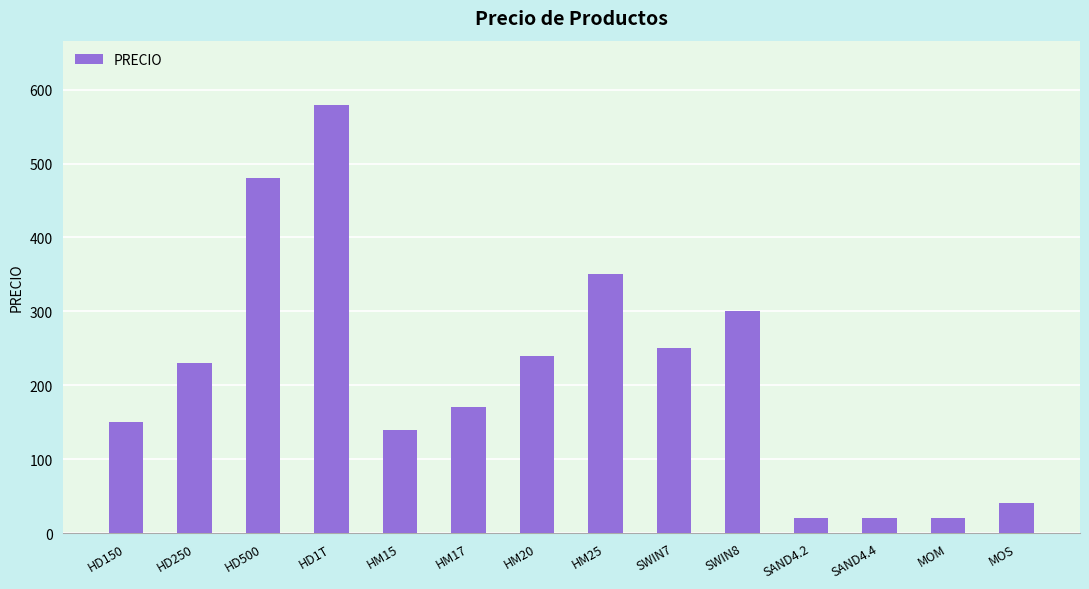

What is the label of the 10th bar from the left?

SWIN8